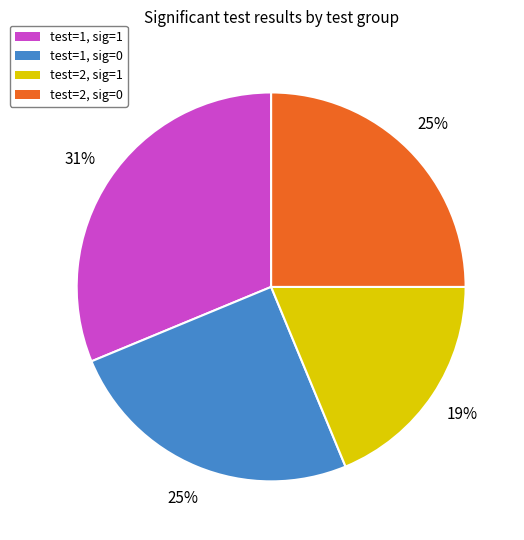

True or false: test=2, sig=1 accounts for 19% of the total.

True